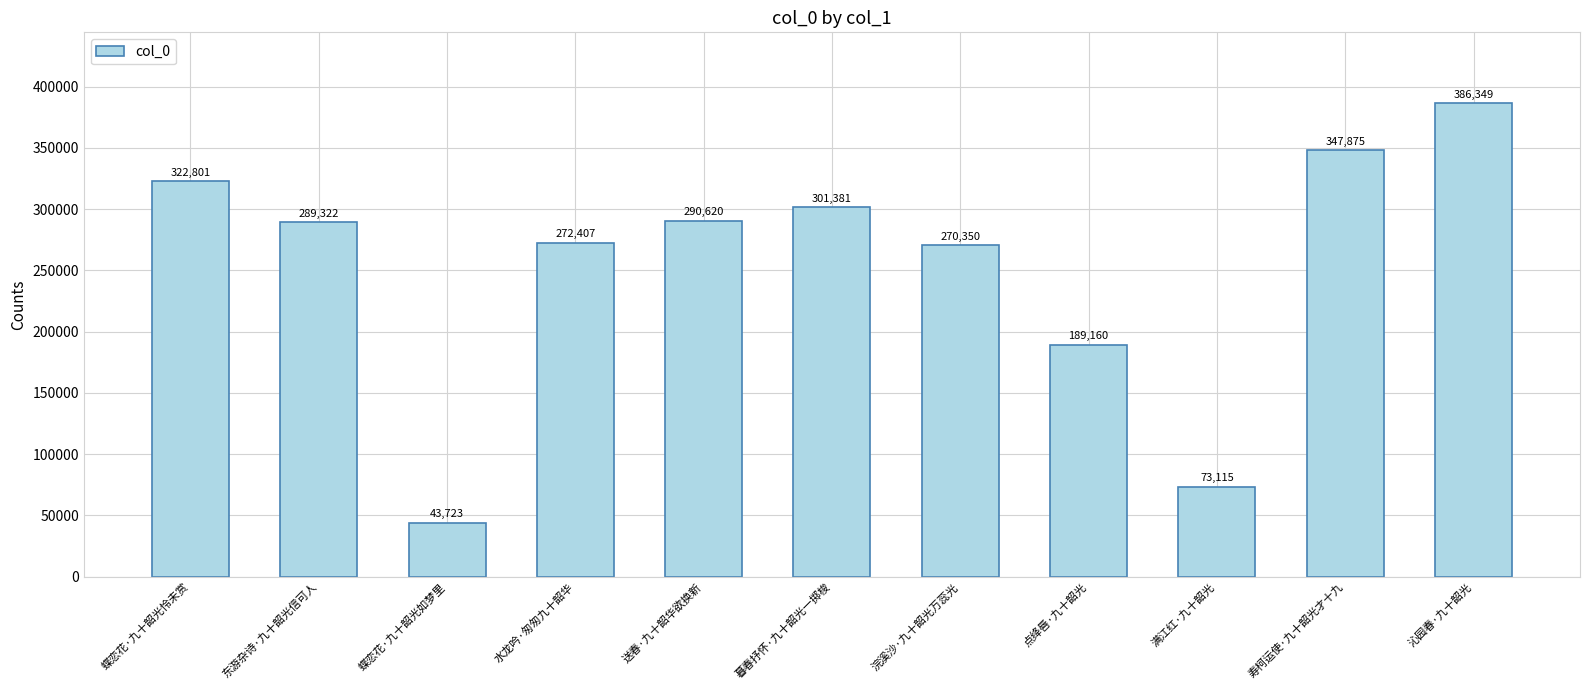

The chart shows a value of 43723 at 蝶恋花·九十韶光如梦里. True or false?

True